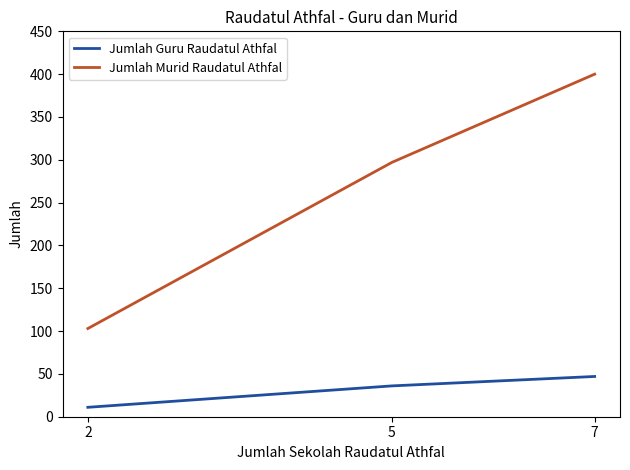

Is this an area chart (filled region under the line)?

No